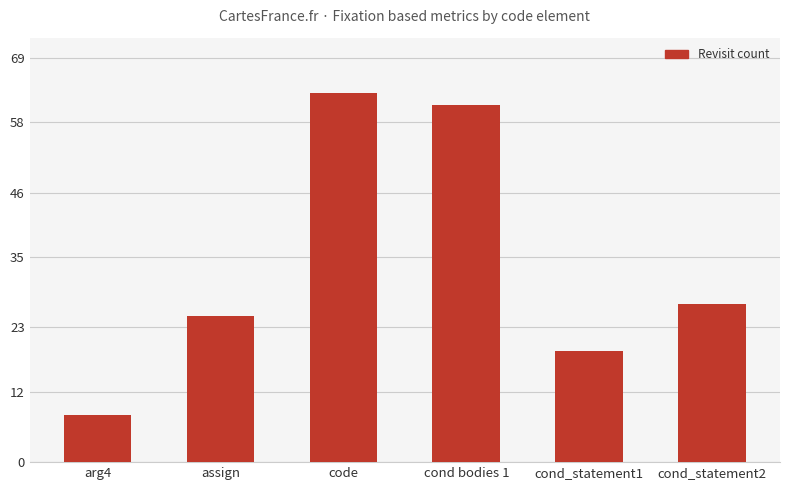

What is the greatest value displayed?

63